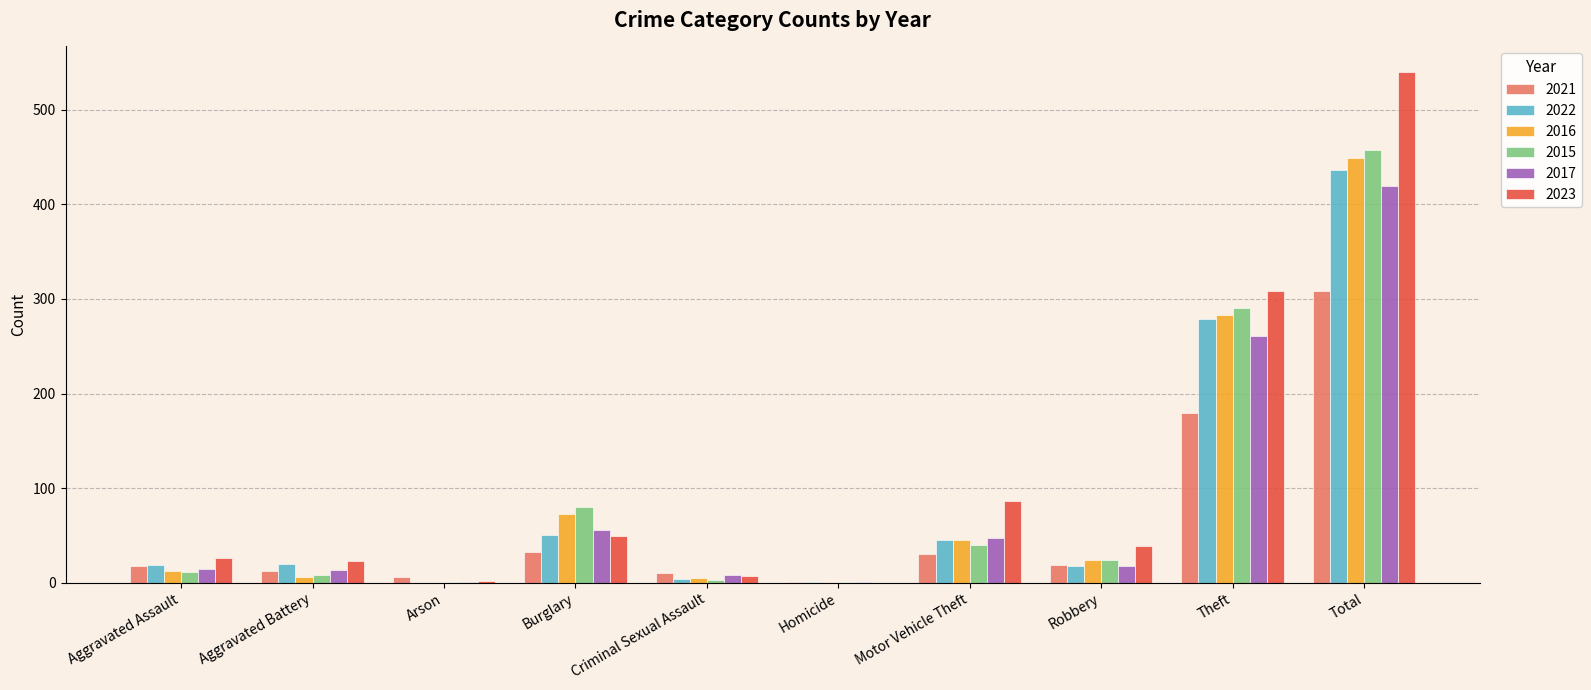

Does the chart contain stacked bars?

No